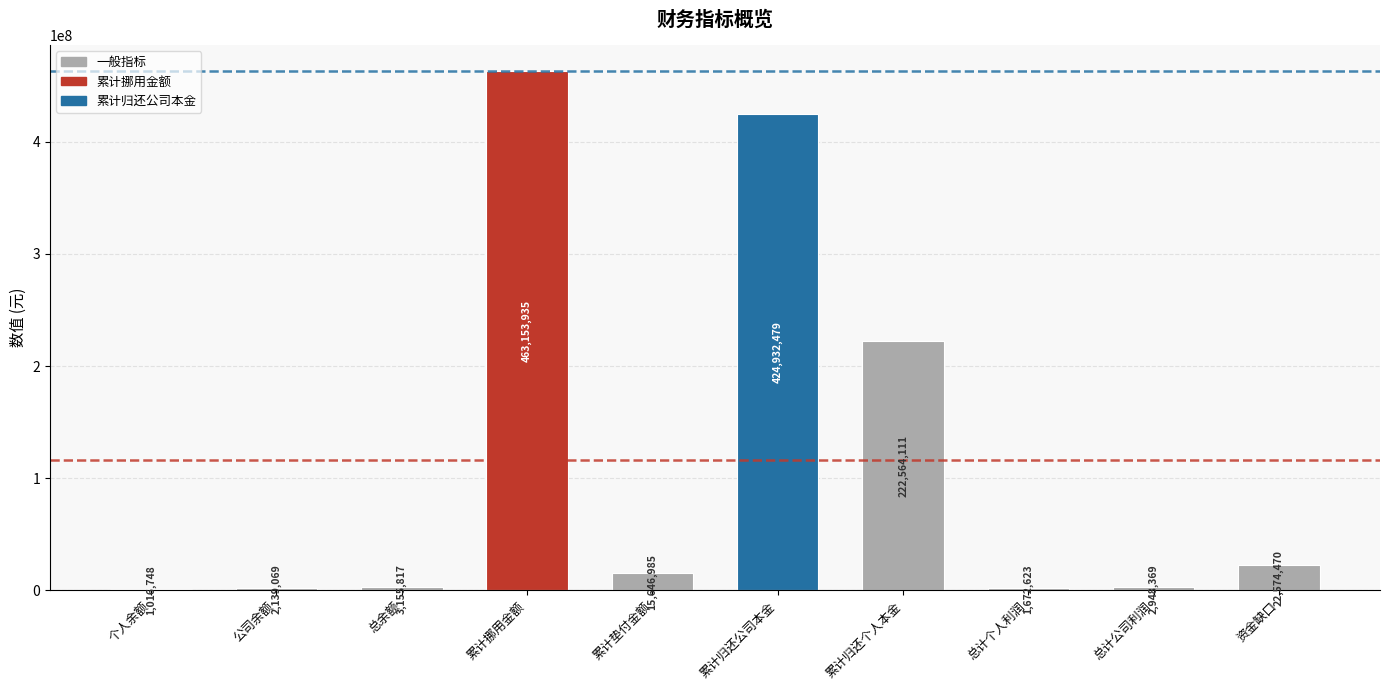

Which has a higher value, 公司余额 or 累计归还公司本金?

累计归还公司本金